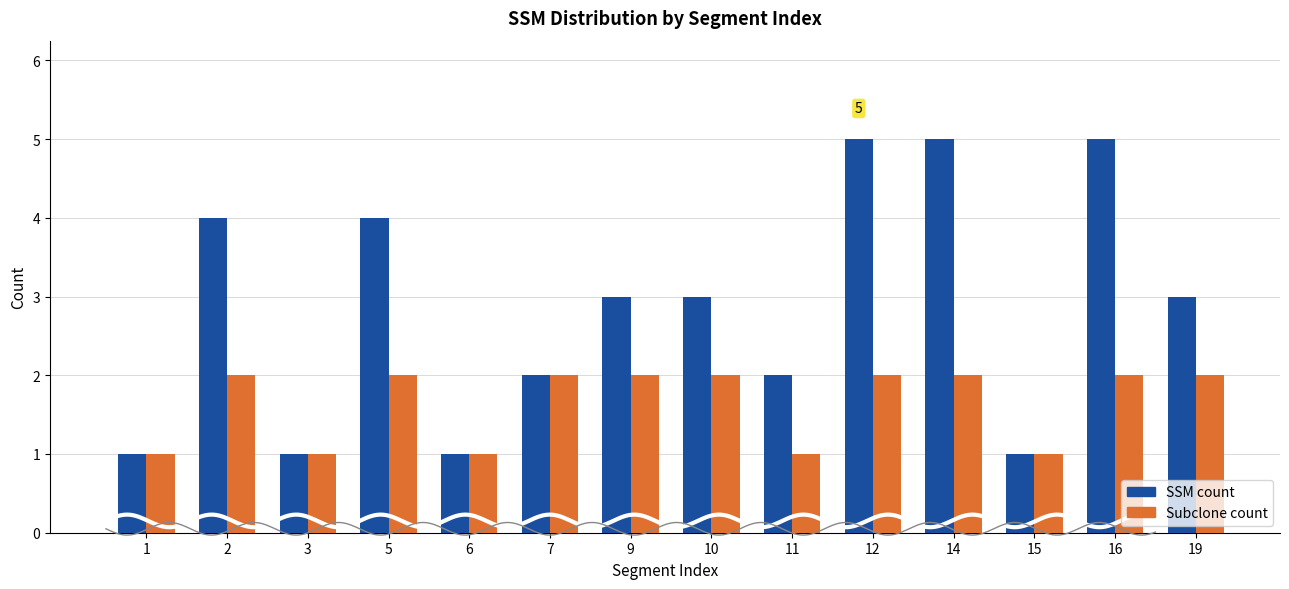

At which label is SSM count closest to 3?

9